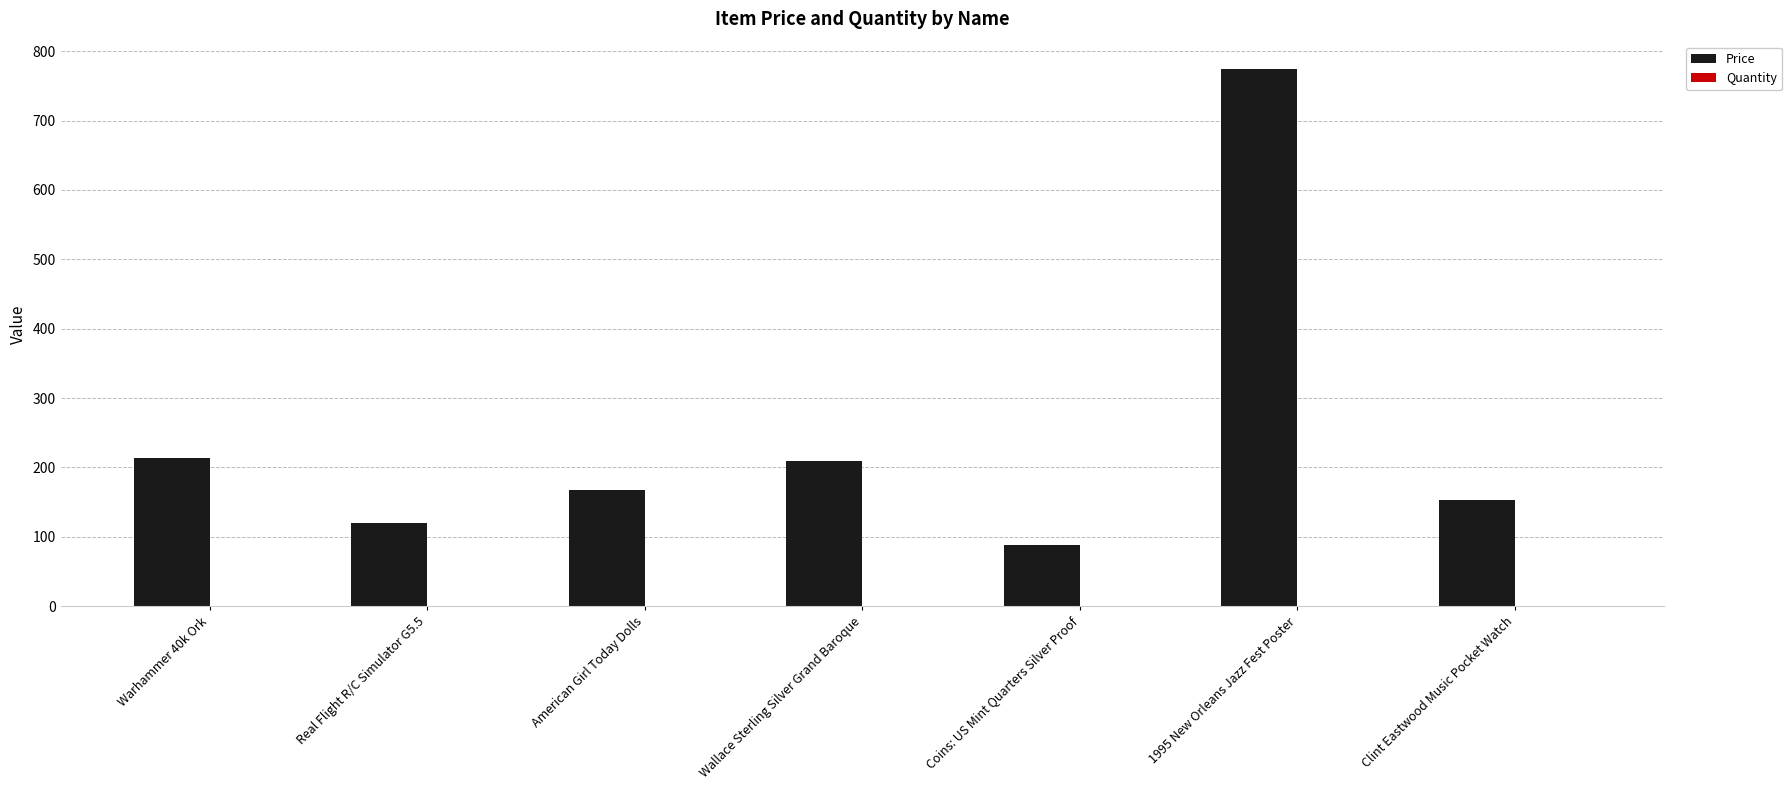

What is the sum of the Price values at American Girl Today Dolls and Clint Eastwood Music Pocket Watch?

321